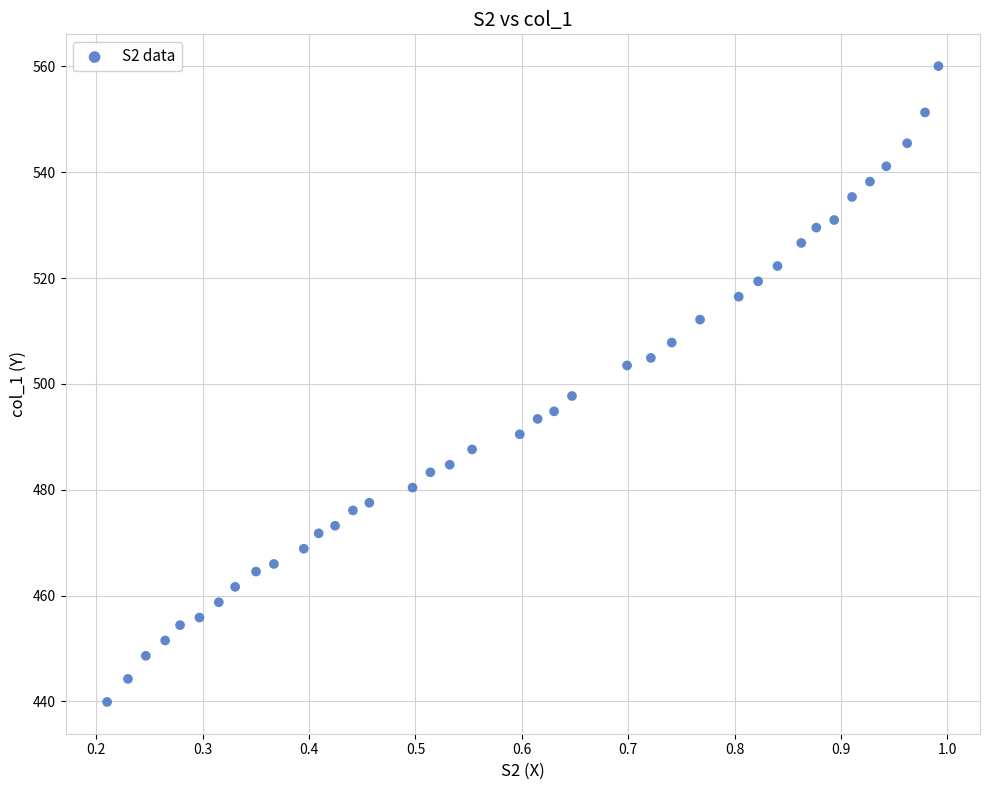

What is the range of Y values (max minus min)?

120.1